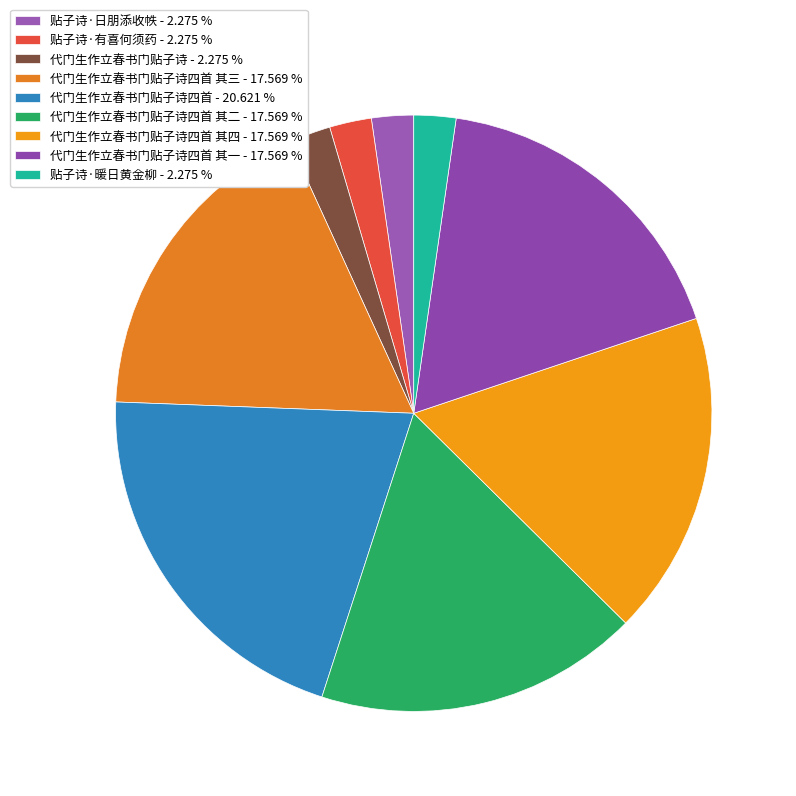

How many slices are in this pie chart?

9